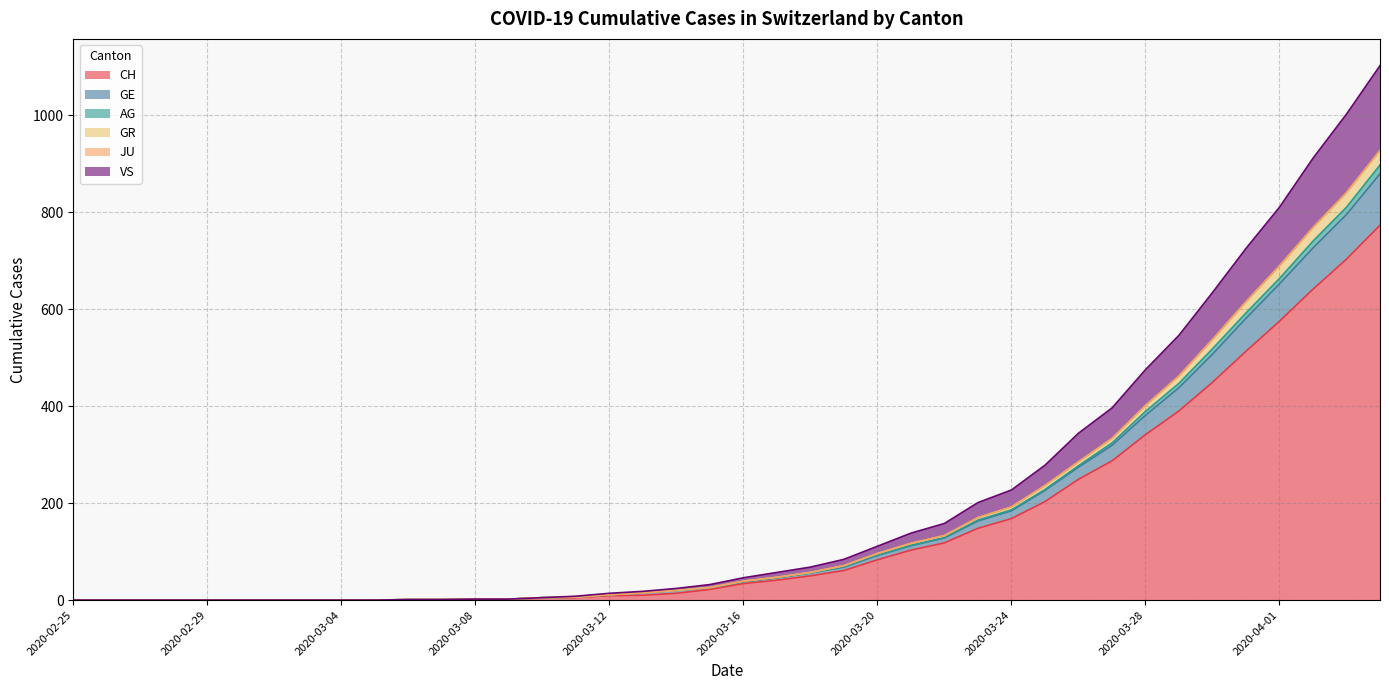

What is the highest value of the CH series?

773